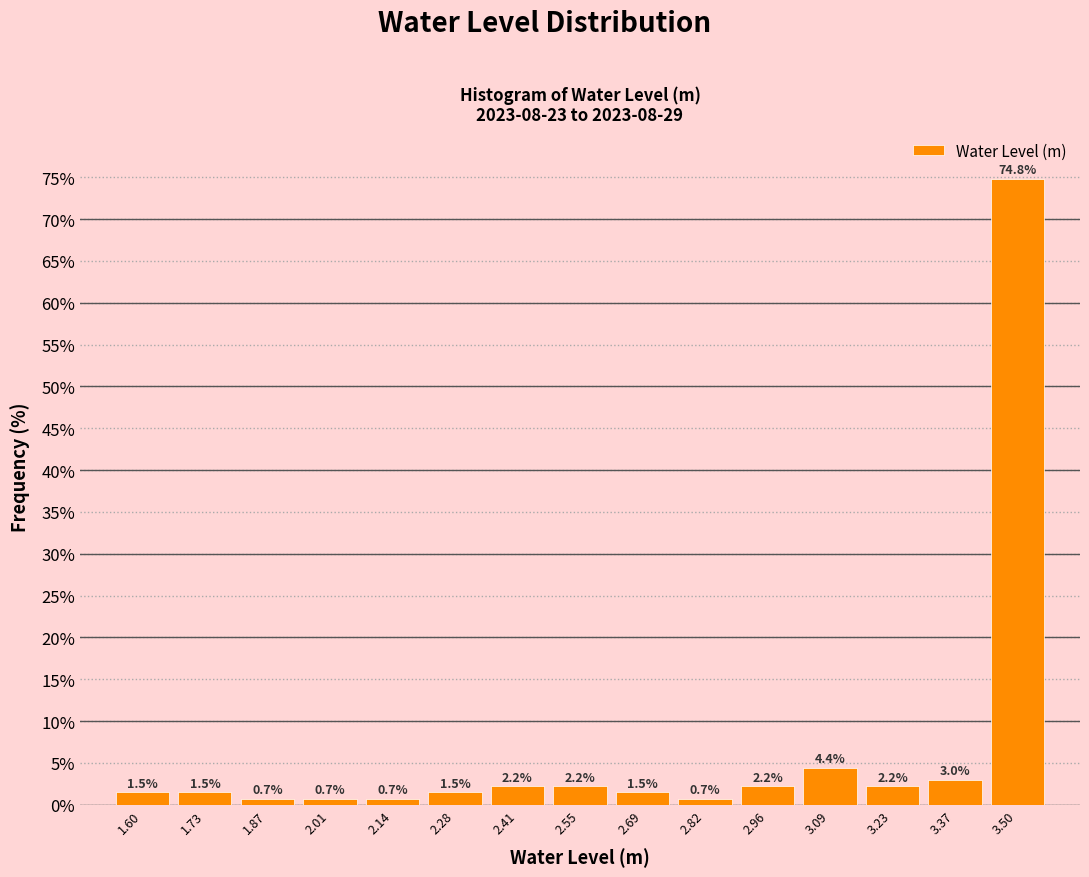

Reading left to right, transcribe this chart: for each bar, give the range it covers on the x-axis and its height. The bar edges are not printed on the chart, so give them approximately, as read against the axis.

1.52 to 1.66: 1.5
1.66 to 1.80: 1.5
1.80 to 1.94: 0.7
1.94 to 2.08: 0.7
2.08 to 2.20: 0.7
2.20 to 2.34: 1.5
2.34 to 2.48: 2.2
2.48 to 2.62: 2.2
2.62 to 2.76: 1.5
2.76 to 2.88: 0.7
2.88 to 3.02: 2.2
3.02 to 3.16: 4.4
3.16 to 3.30: 2.2
3.30 to 3.44: 3.0
3.44 to 3.56: 74.8